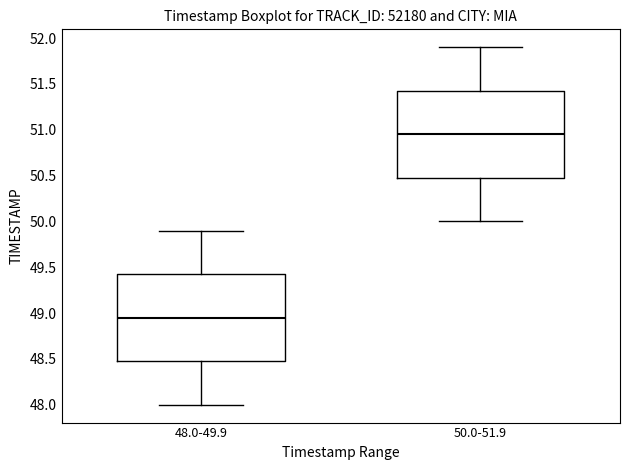

Reading left to right, read every box against the y-axis: the position of its median line, the range the box covers, and the ends of its whiskers. The values are not printed on the chart, so give them approximately, as read against the axis.

48.0-49.9: median 48.95, box 48.50 to 49.45, whiskers 48.00 to 49.90
50.0-51.9: median 50.95, box 50.50 to 51.45, whiskers 50.00 to 51.90